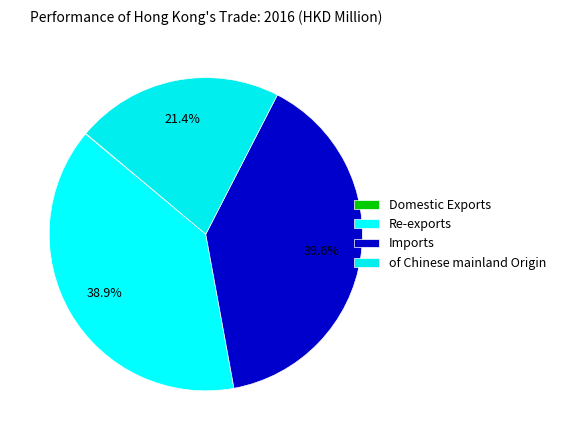

To the nearest percent, what is the difference between the of Chinese mainland Origin and Domestic Exports slice percentages?

21%